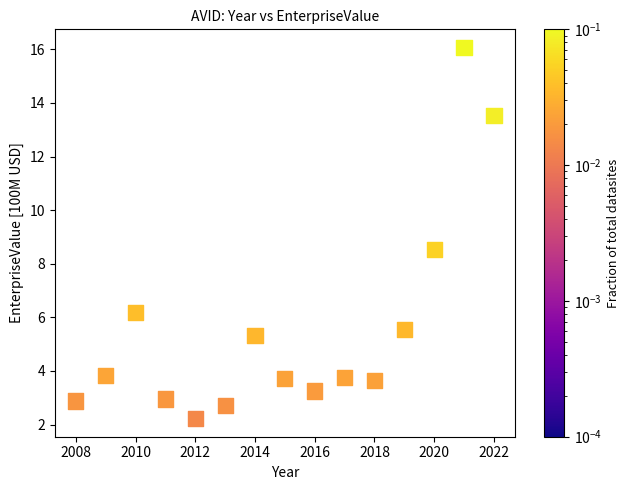

What is the range of Y values (max minus min)?

13.8